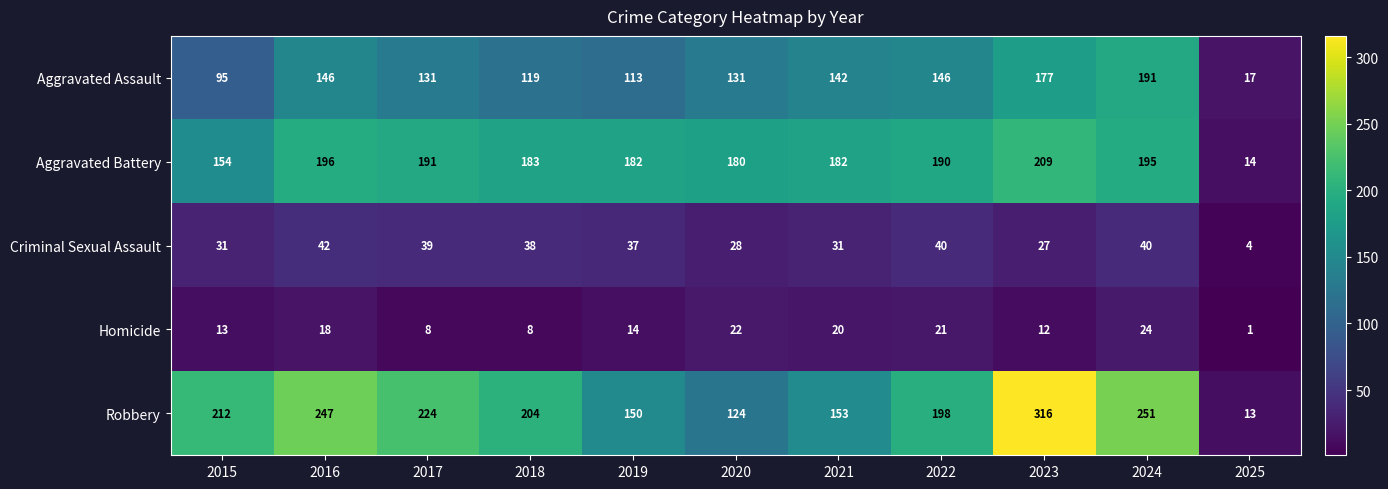

What is the sum of the Homicide values at 2019 and 2024?

38